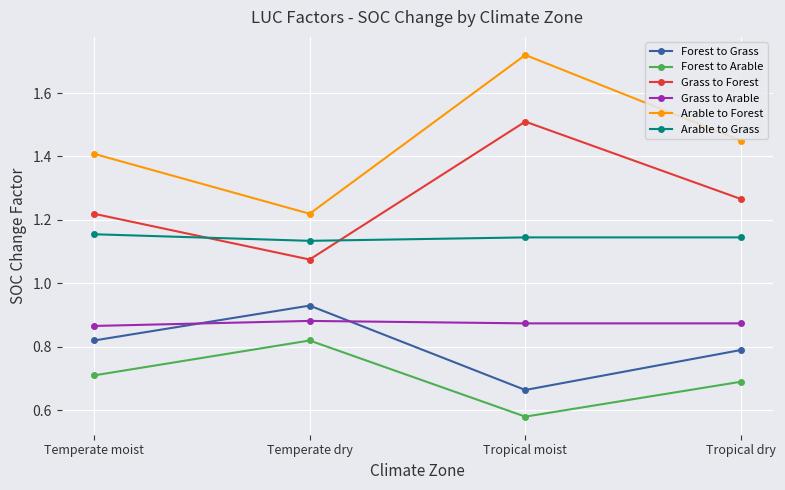

The Arable to Forest series shows 2.5 at Temperate moist. True or false?

False